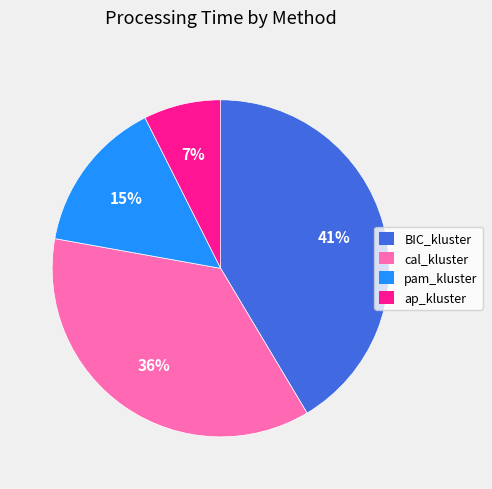

Which slice is the largest?

BIC_kluster